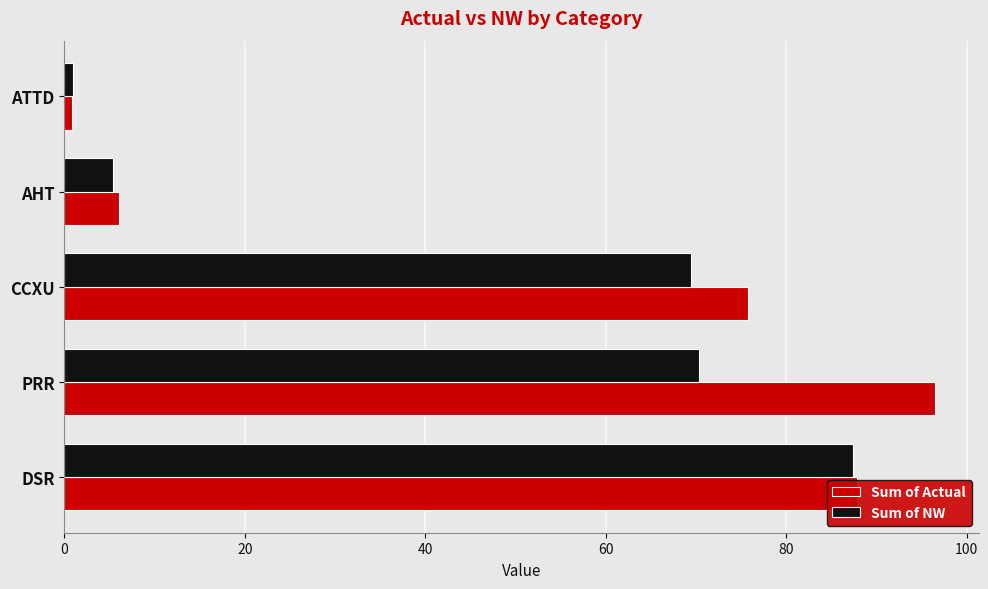

Which series has the largest range (max minus min)?

Sum of Actual